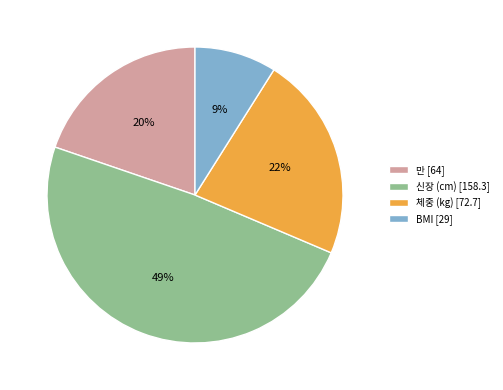

To the nearest percent, what is the difference between the 신장 (cm) and 만 slice percentages?

29%